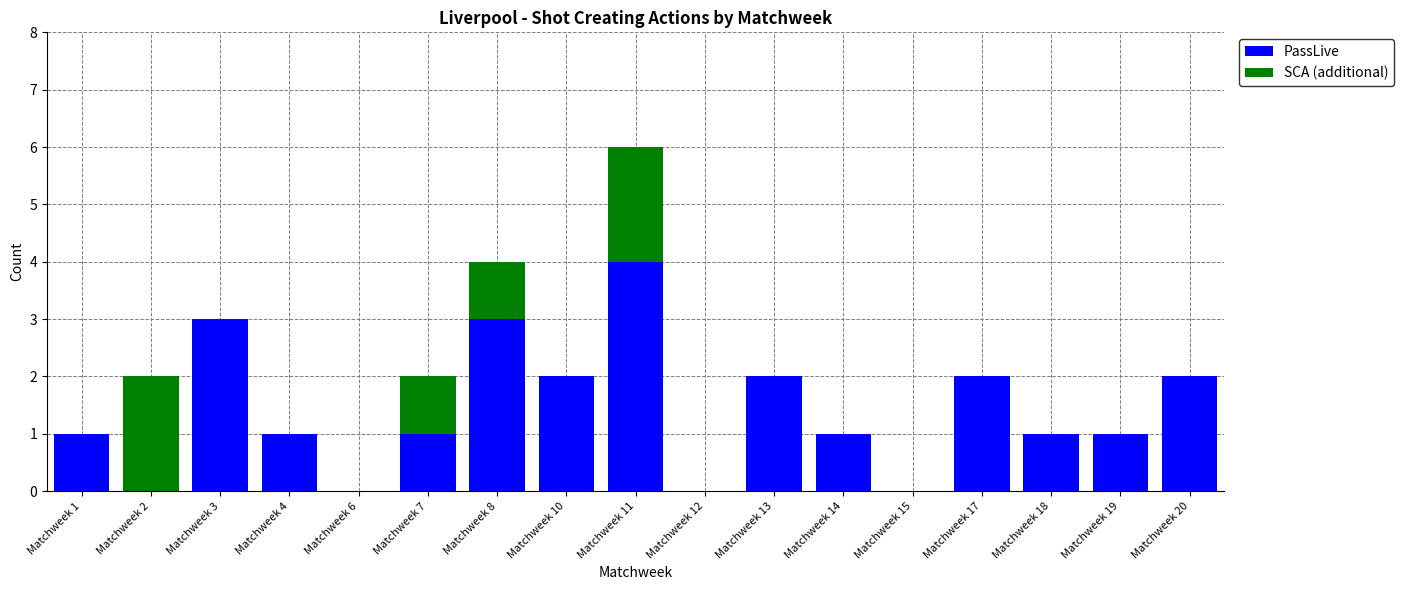

What is the sum of all PassLive values?

24